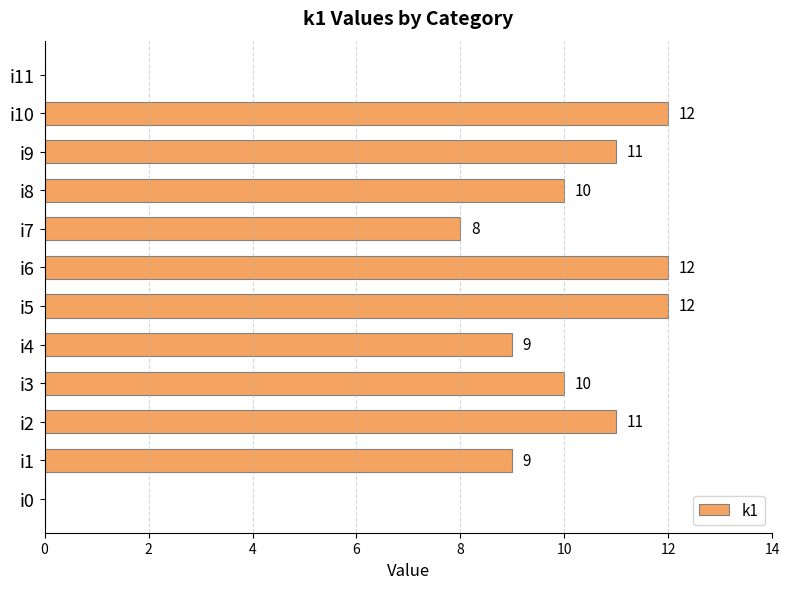

Approximately how many times larger is the value at i10 compared to i6?

1.0